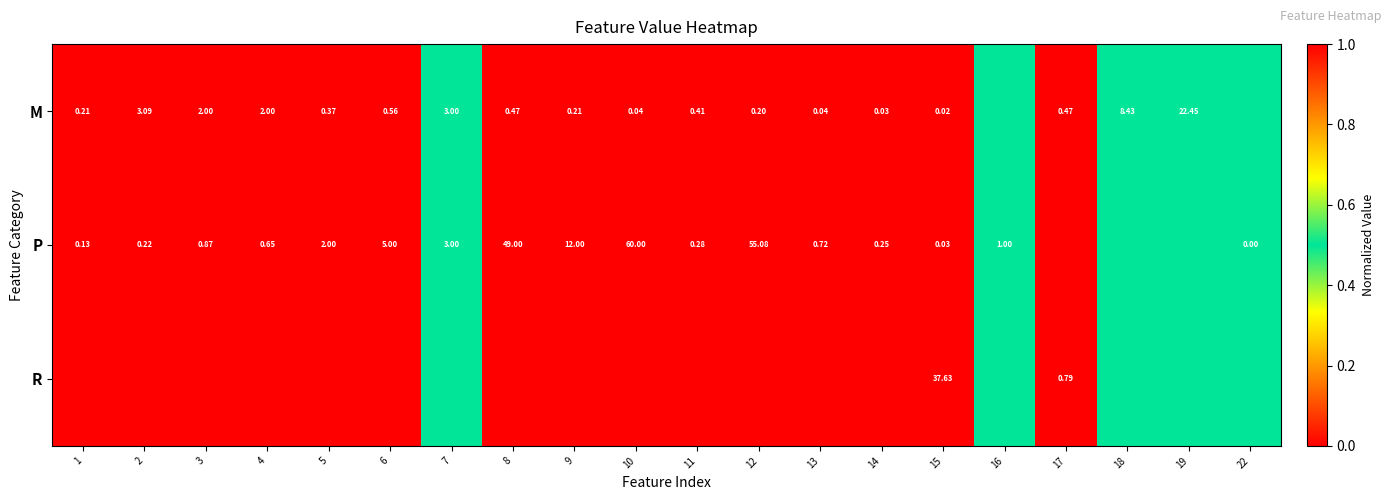

Read the row_1 value at 12.

1.0